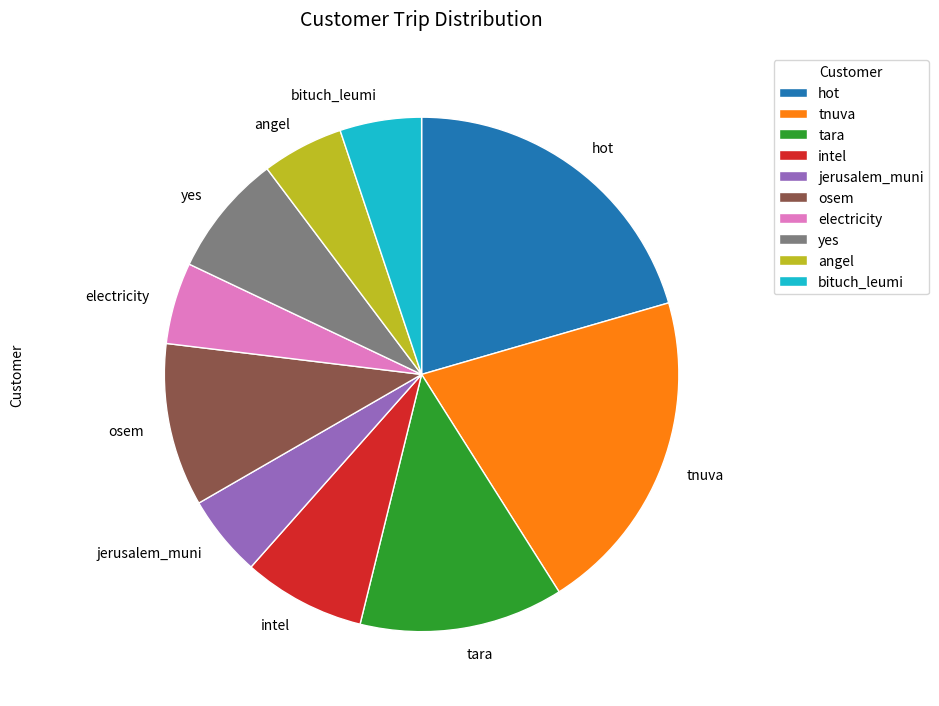

Is there any slice that represents more than half of the pie?

No